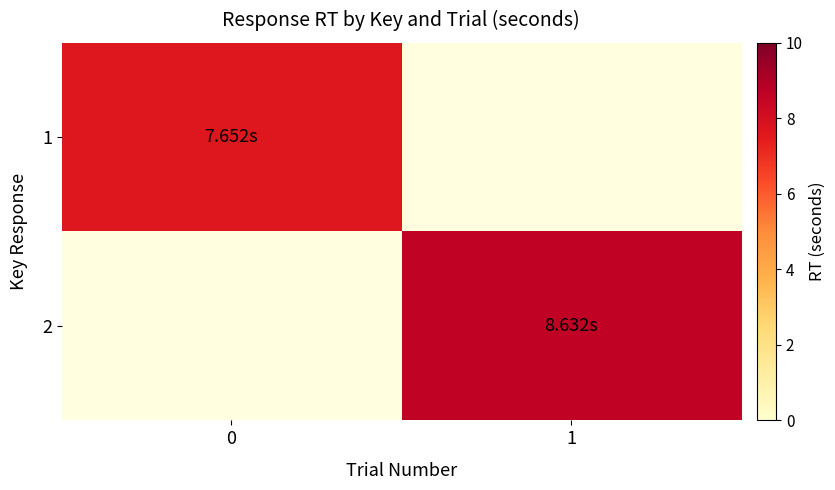

Is the value of 1 at 1 greater than the value of 2 at 0?

No